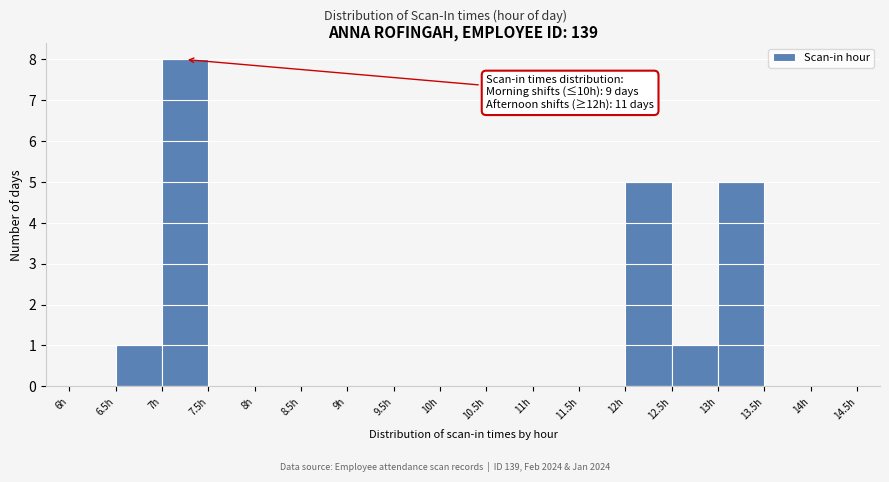

Which range on the x-axis has the tallest bar?

7.0 to 7.5